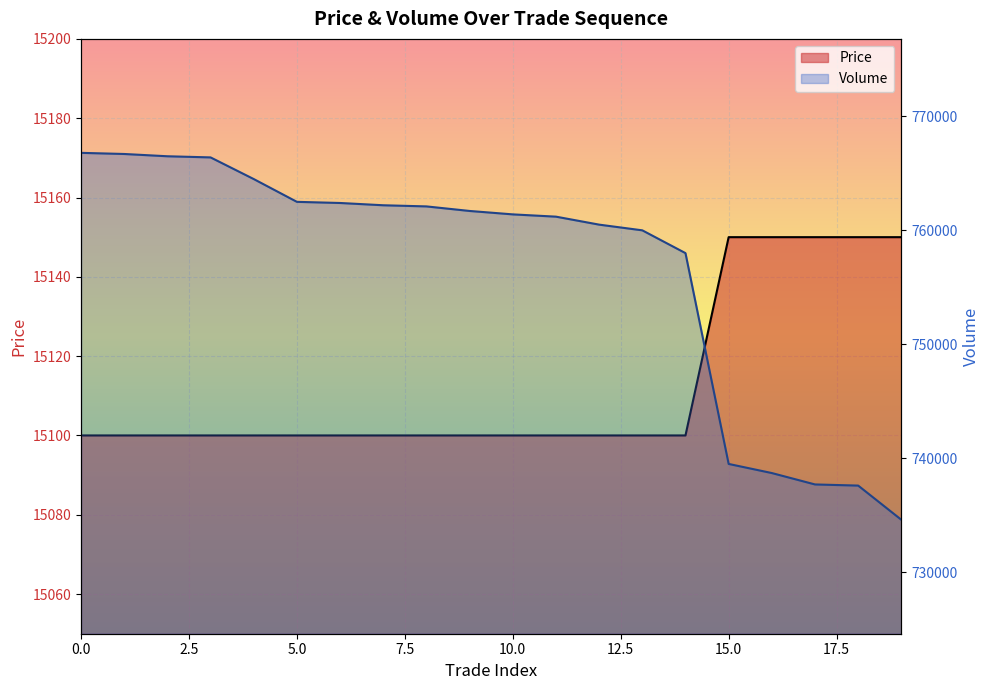

Which series has the largest total across all categories?

Volume